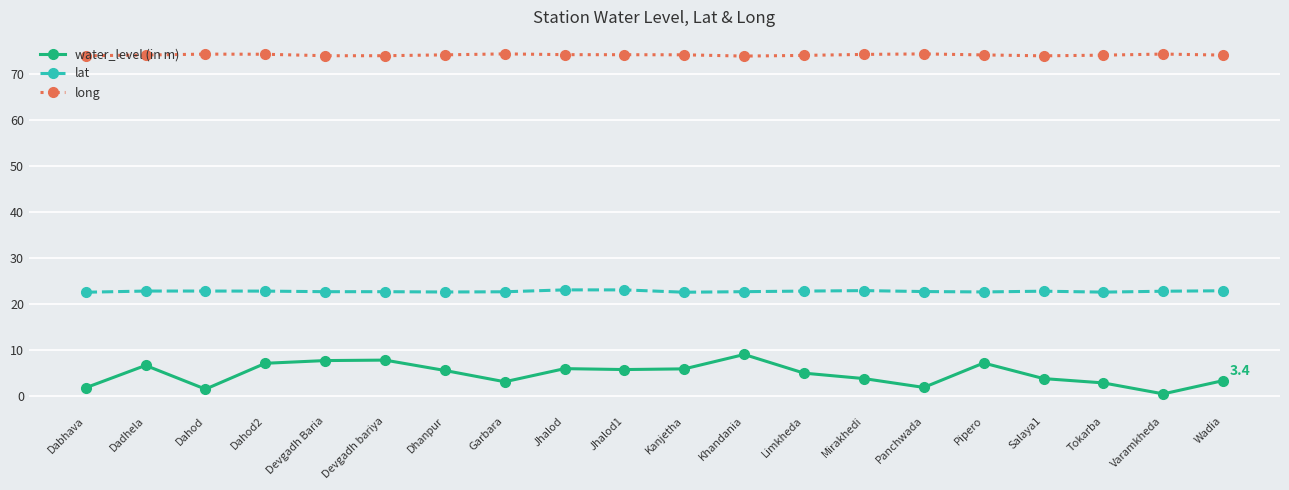

Is it true that lat equals 22.9 at Wadia?

True